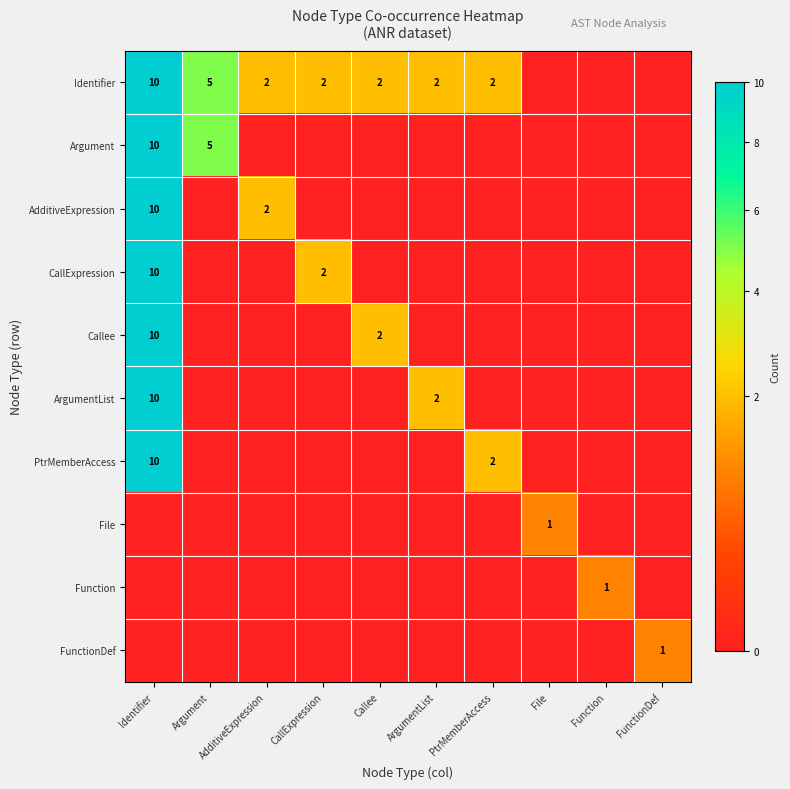

The Identifier series shows 15 at Identifier. True or false?

False